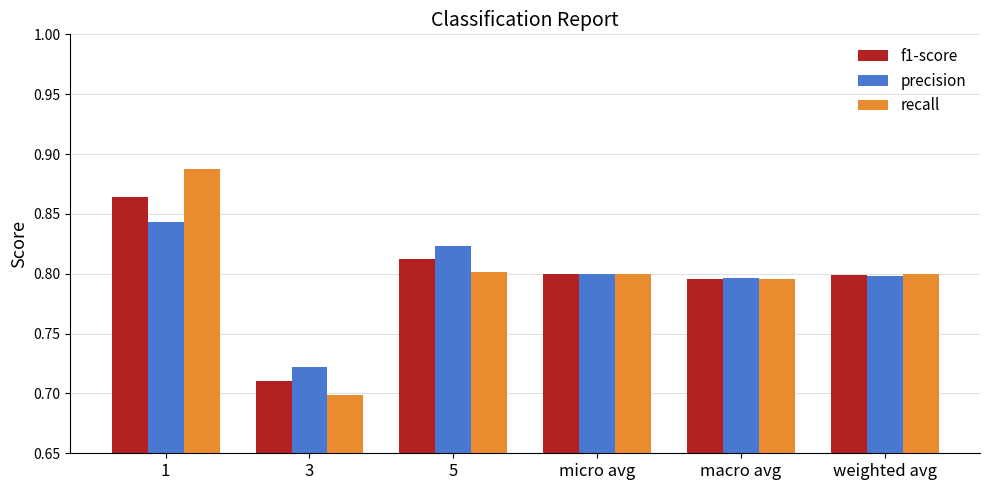

The precision series shows 0.8 at 1. True or false?

True